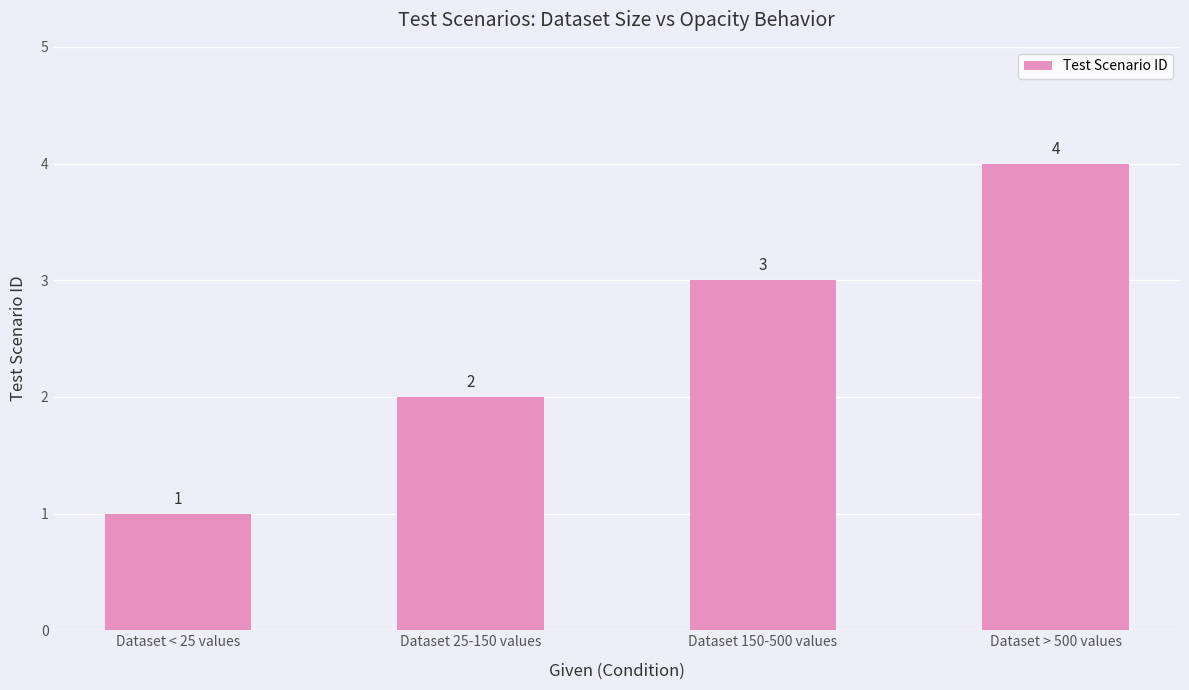

What is the label of the 1st bar from the left?

Dataset < 25 values